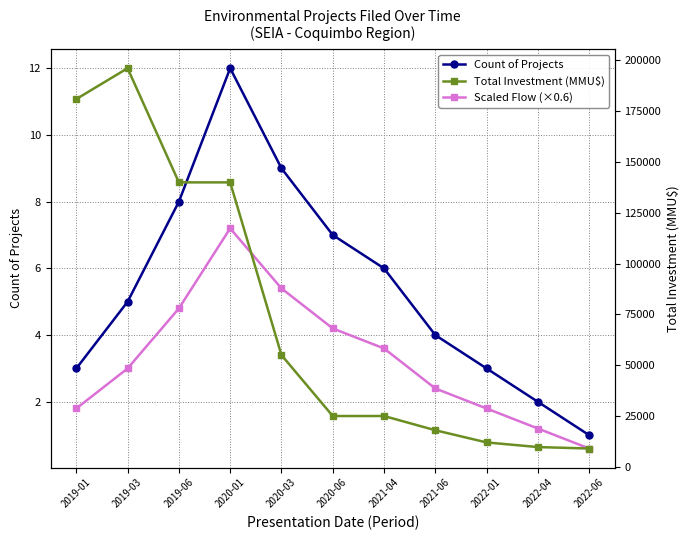

Is this an area chart (filled region under the line)?

No